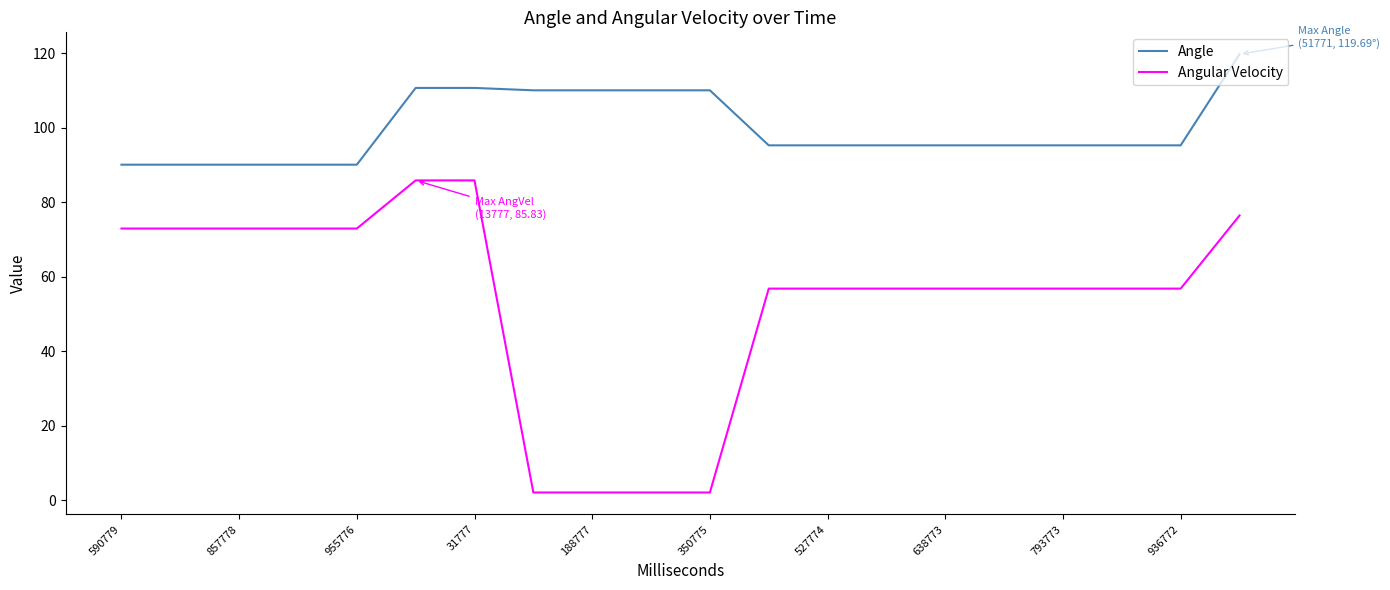

Reading left to right, extract all data points from this chart.

Angle: 90.0	90.0	90.0	90.0	90.0	110.6	110.6	110.0	110.0	110.0	110.0	95.2	95.2	95.2	95.2	95.2	95.2	95.2	95.2	119.7
Angular Velocity: 72.9	72.9	72.9	72.9	72.9	85.8	85.8	2.1	2.1	2.1	2.1	56.8	56.8	56.8	56.8	56.8	56.8	56.8	56.8	76.4